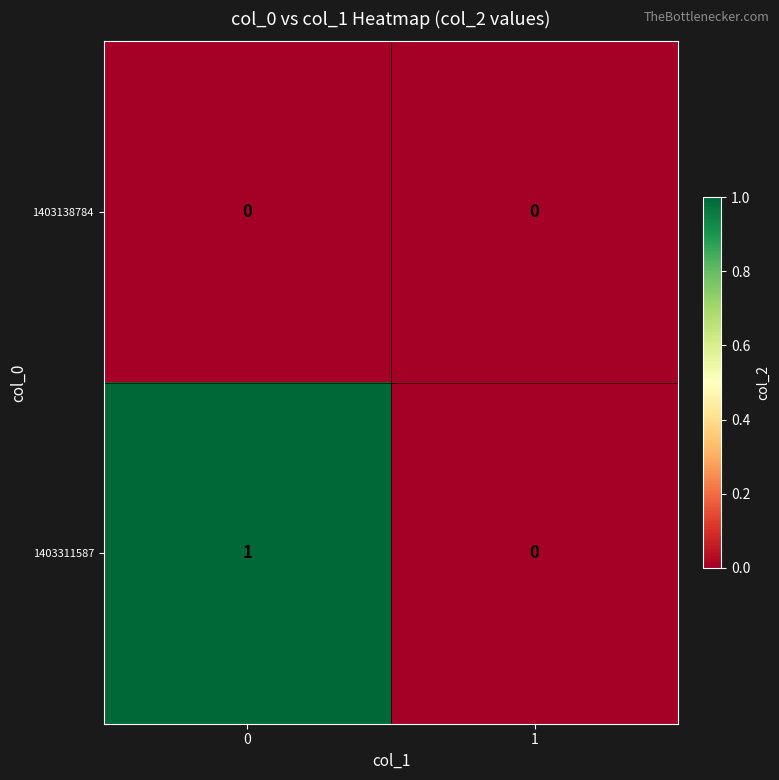

Reading left to right, what are all the values shown in this chart?

1403138784: 0	0
1403311587: 1	0